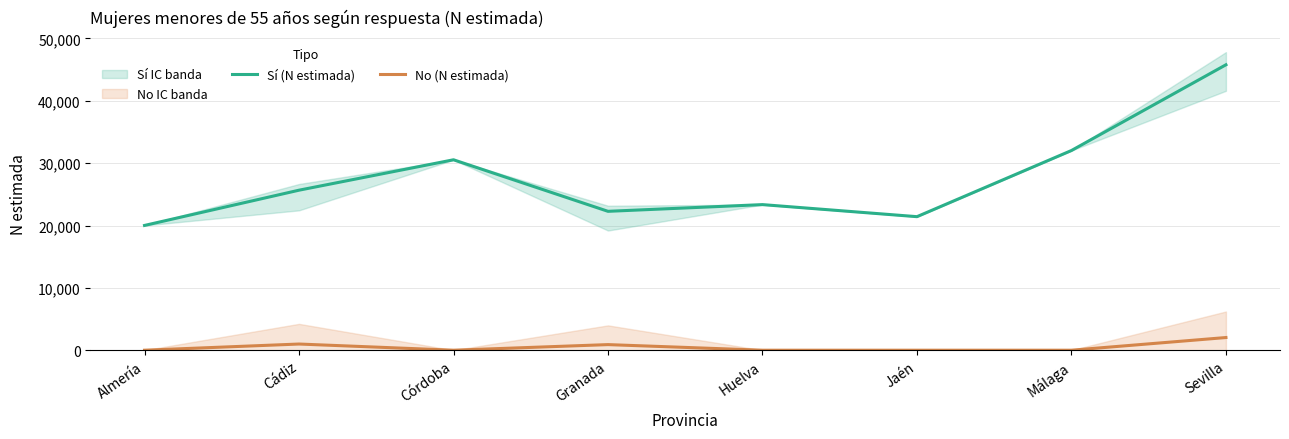

At how many categories does at least one series exceed 11794?

8